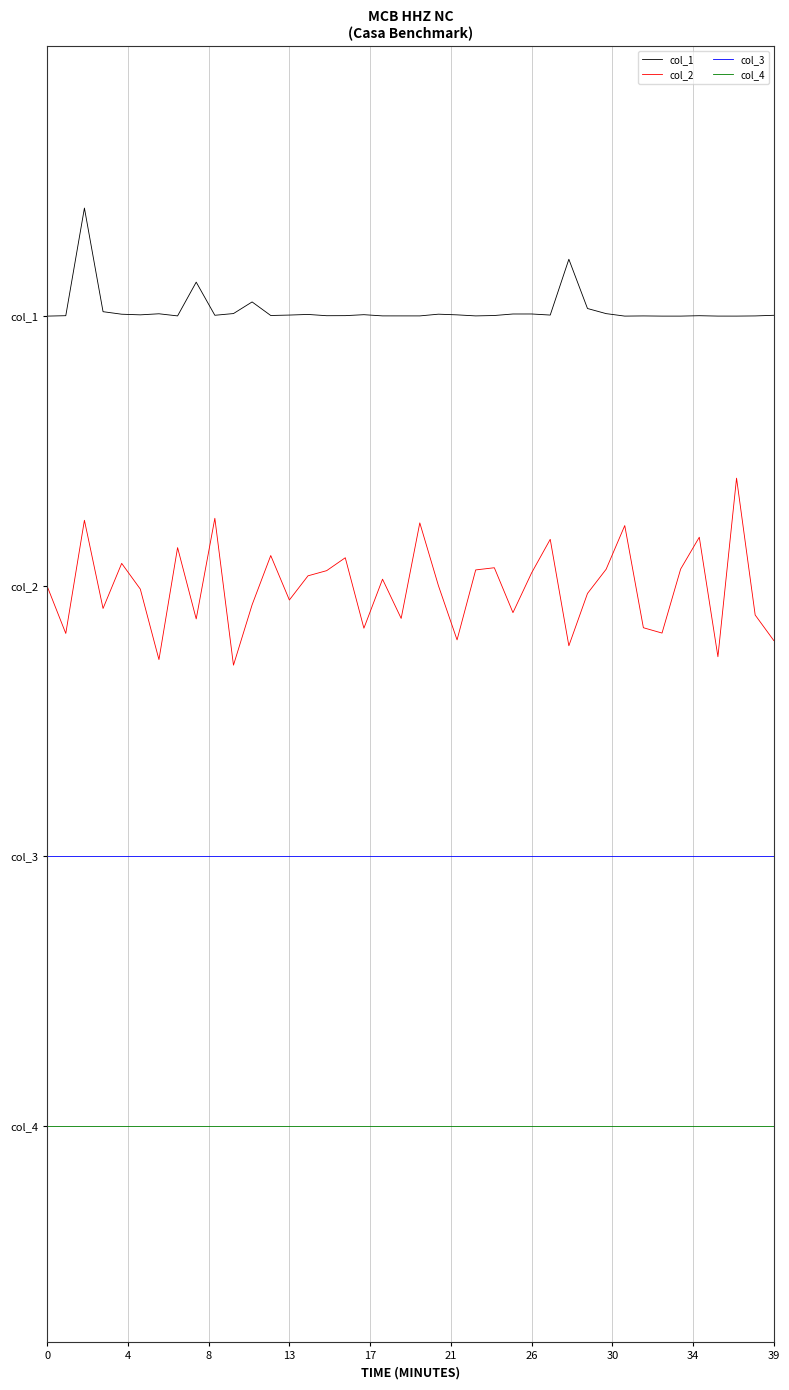

True or false: col_1 and col_4 intersect in this chart.

False